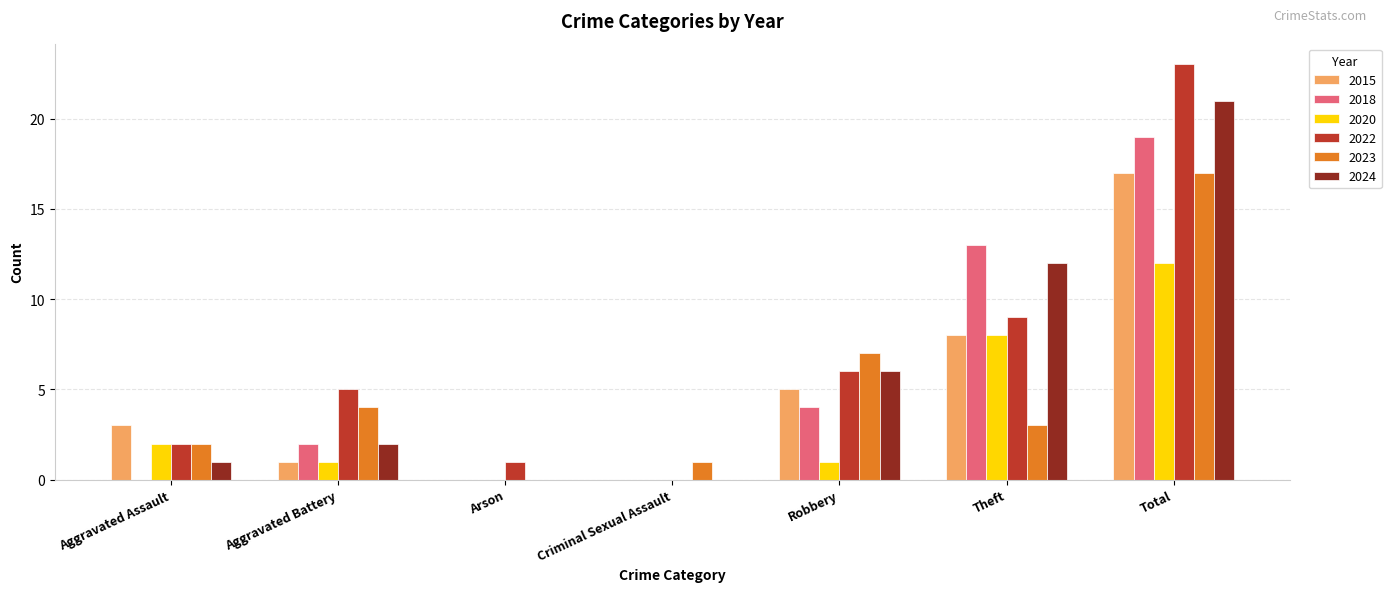

What is the total value across all series at Robbery?

29